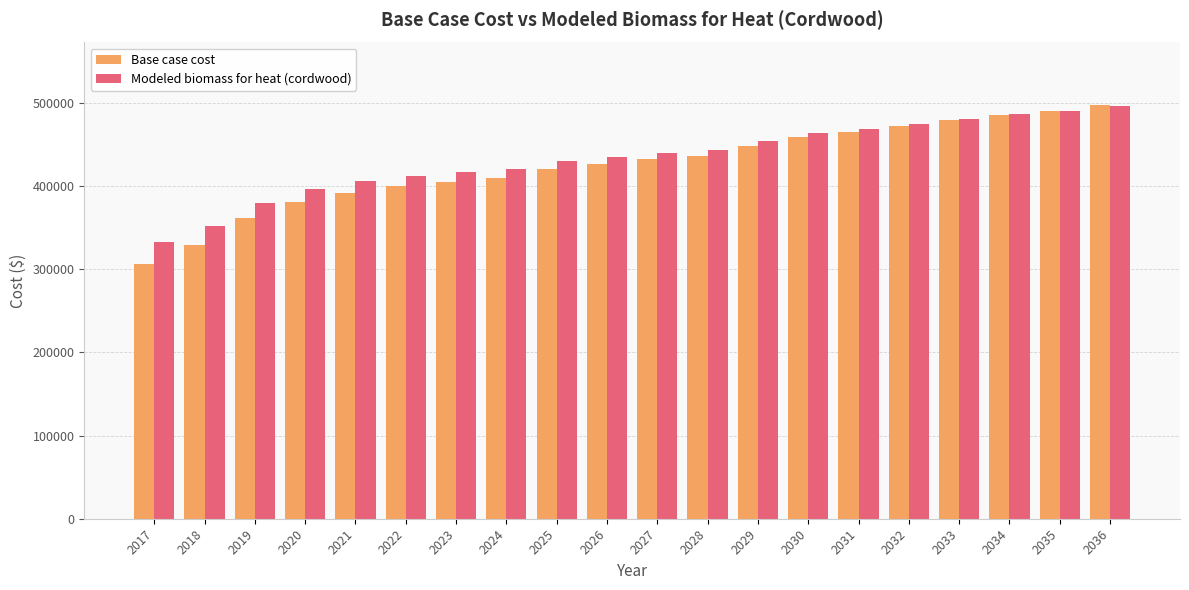

What is the value of the Modeled biomass for heat (cordwood) bar at the 2nd from the left?

352106.6